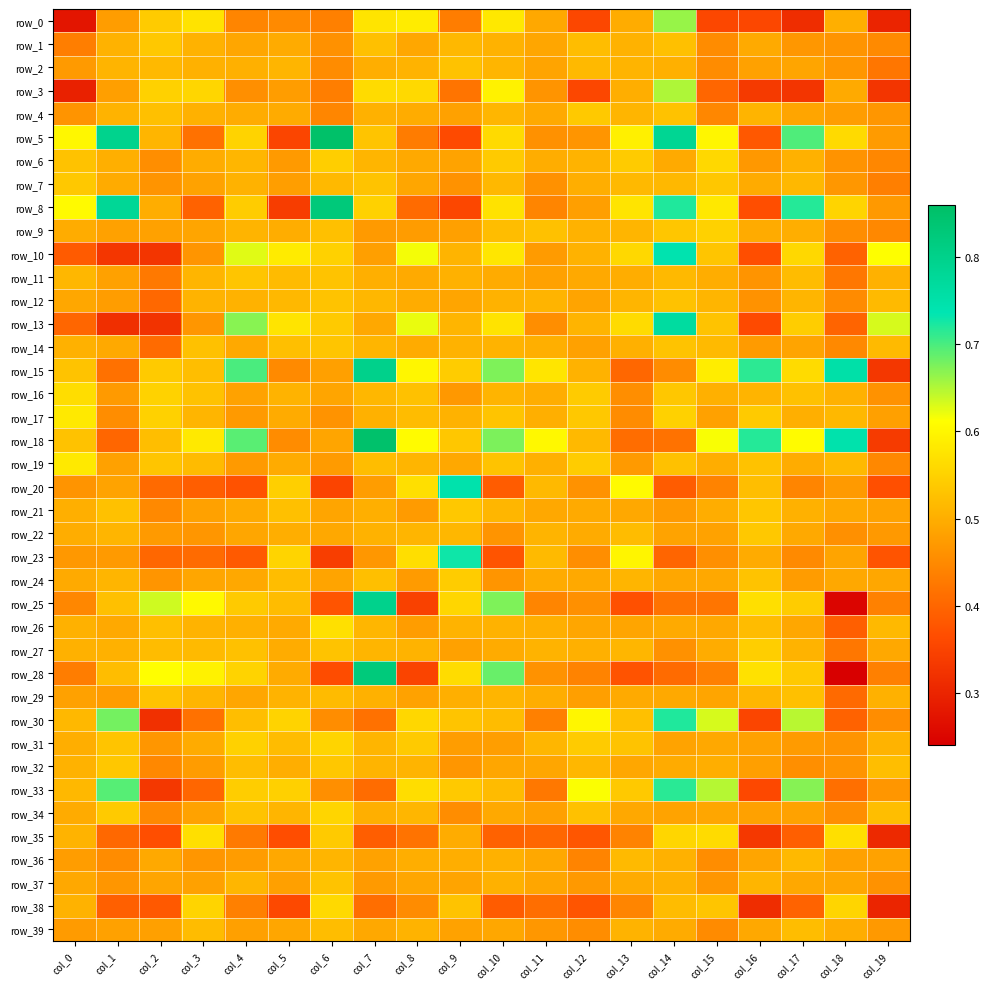

At which category is the sum across all series the highest?

col_14